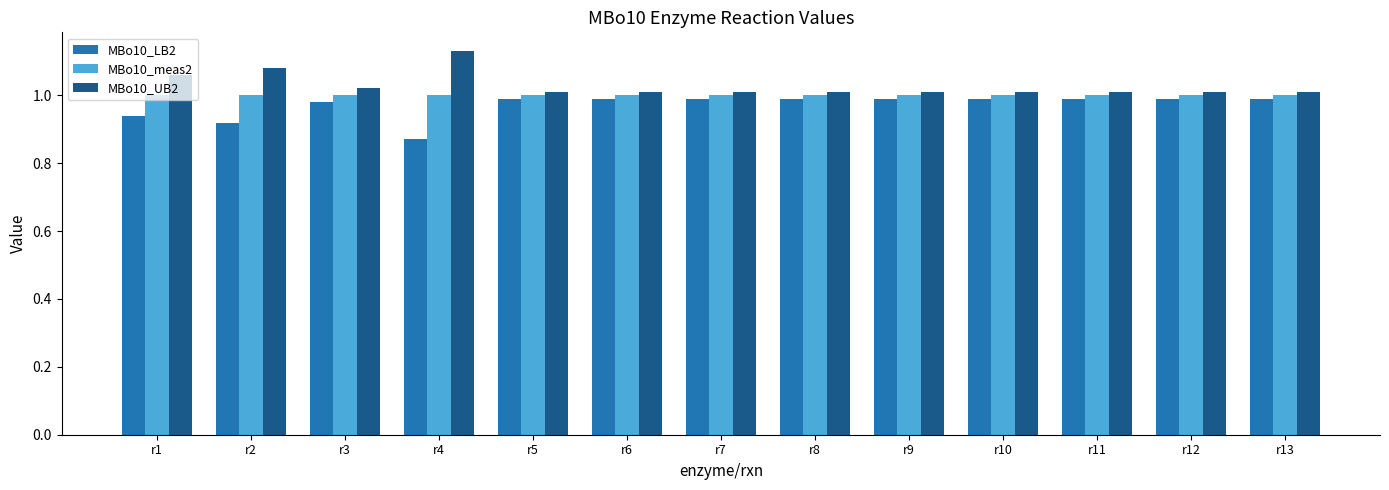

Which label corresponds to the largest value in the chart?

r4